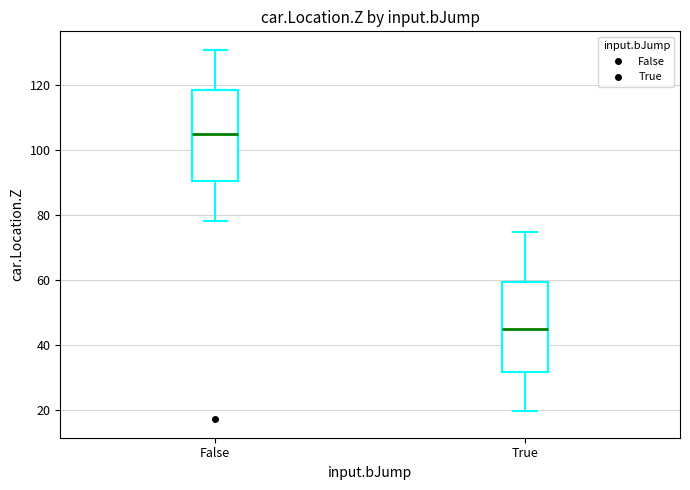

Reading left to right, transcribe this box plot: for each box, give where its median line is, the range the box spans, and where its two whiskers end, as read against the y-axis. The values are not printed on the chart, so give them approximately, as read against the axis.

False: median 104, box 90 to 118, whiskers 78 to 130
True: median 44, box 32 to 60, whiskers 20 to 74